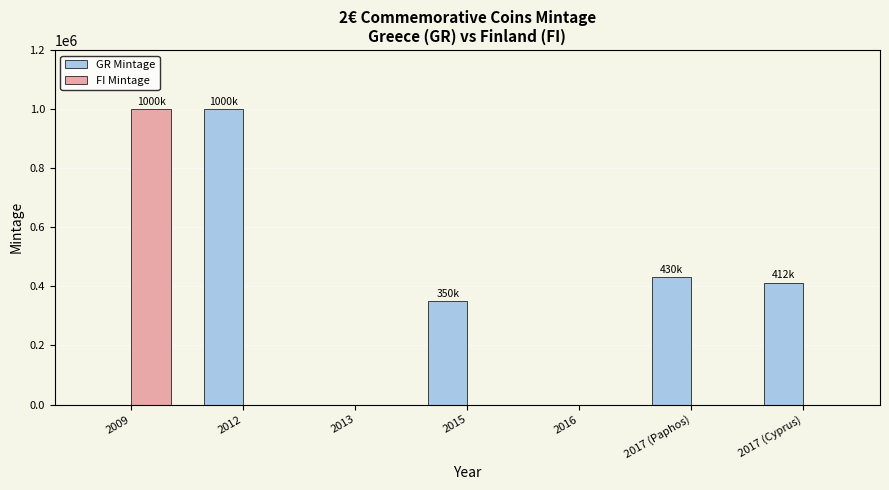

How many series are shown in this chart?

2